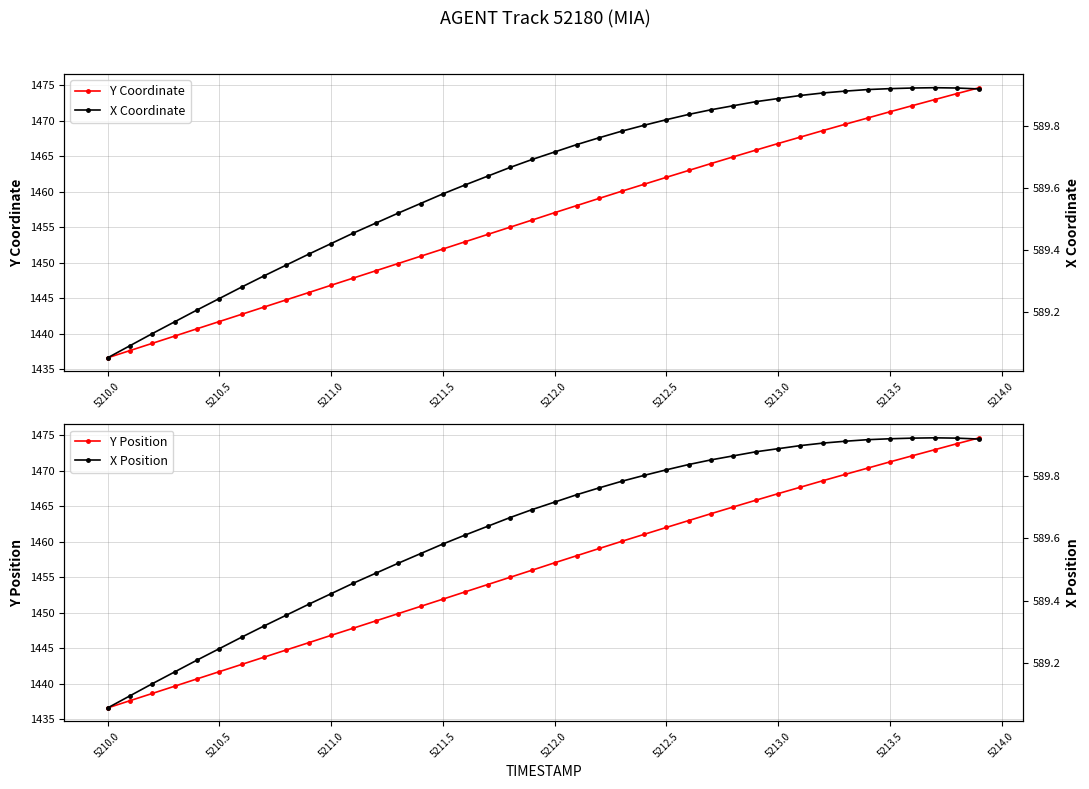

What is the highest value of the Y Coordinate series?

1474.6